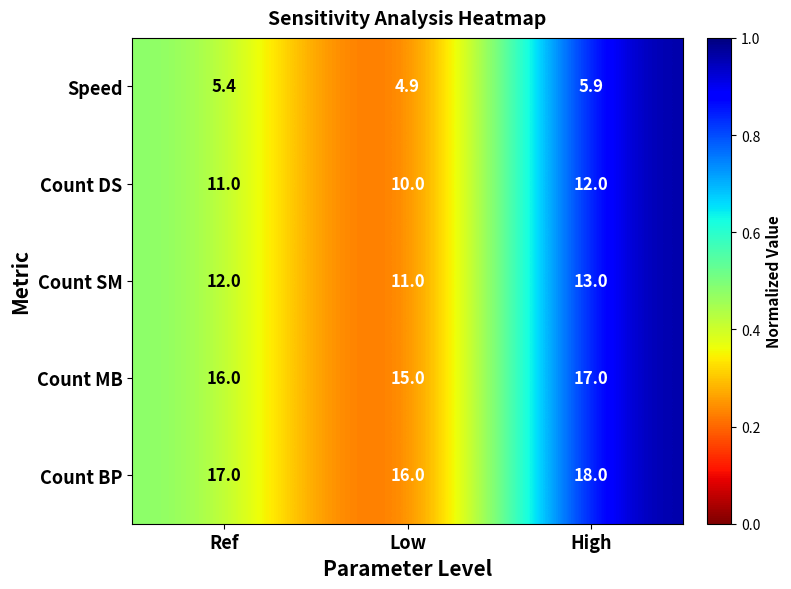

The Count MB series shows 15.0 at Low. True or false?

True